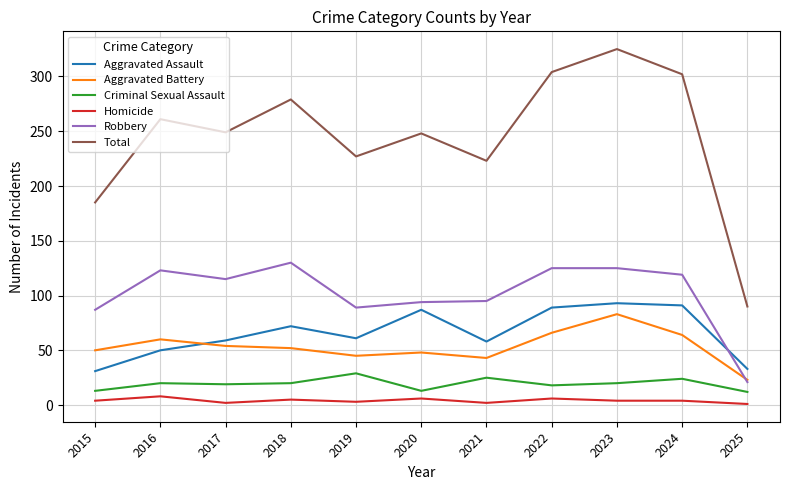

Which series has the widest spread of values?

Total